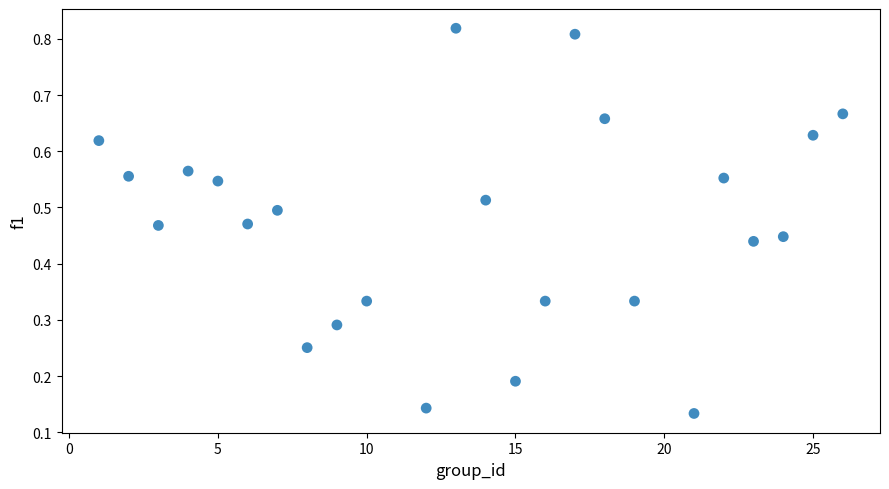

What is the range of X values (max minus min)?

25.0